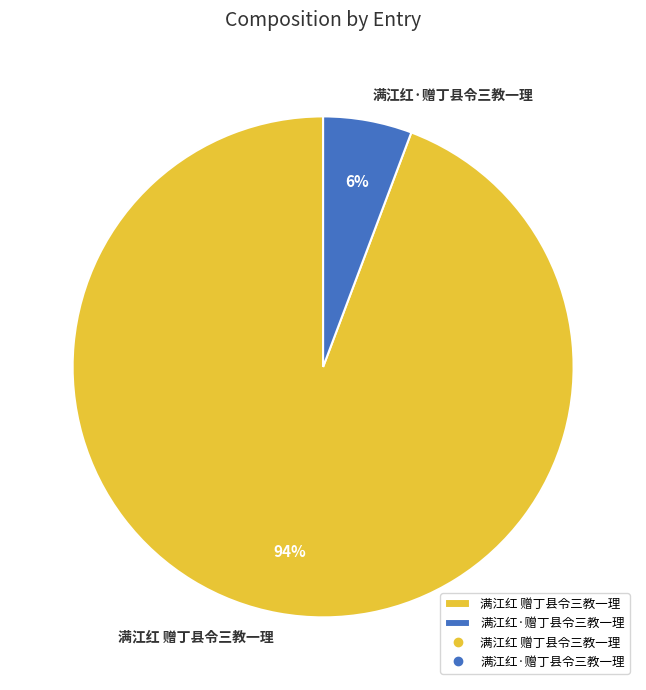

Which has a higher value, 满江红 赠丁县令三教一理 or 满江红·赠丁县令三教一理?

满江红 赠丁县令三教一理